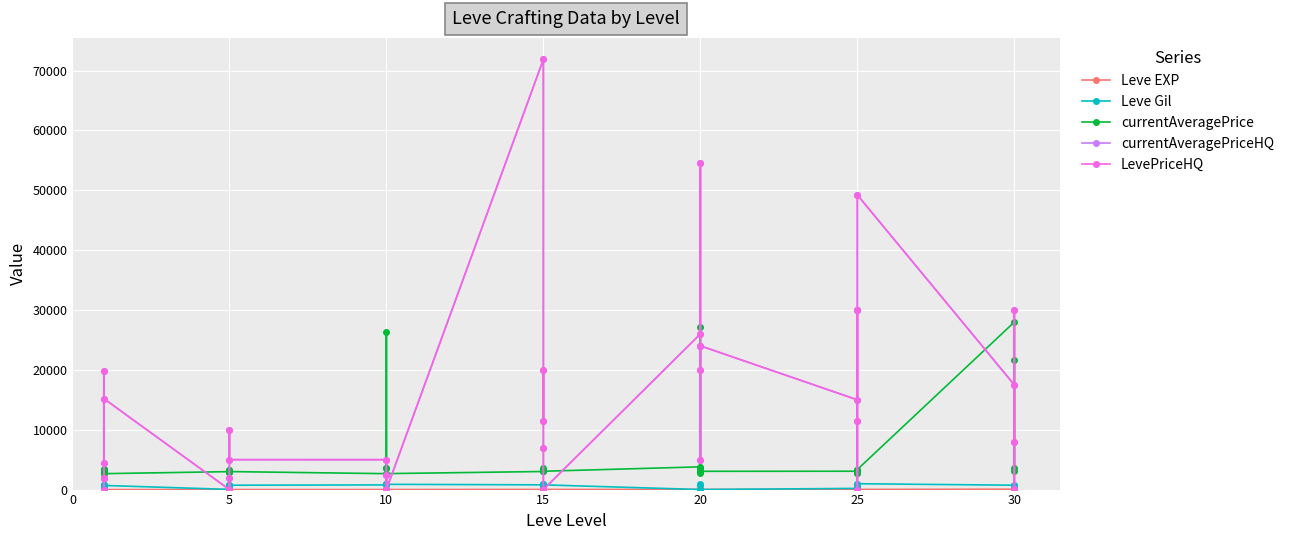

Reading left to right, transcribe all the data shown in this chart.

Leve EXP: 1	2	1	1	2	1	6	6	8	6	6	5	3	9	9	13	6	6	24	21	24	21	20	24	28	16	28	28	12	28	47	36	24	41	36	24	67	99	34	36
Leve Gil: 690	220	690	160	740	690	30	30	460	840	840	730	780	990	990	90	880	880	790	850	790	850	790	790	10	800	10	10	960	10	200	390	980	630	390	980	730	220	430	240
currentAveragePrice: 3307	3309	2996	3515	3000	2661	2999	3015	3313	3001	3316	3008	2658	2670	26304	3539	3543	2666	3023	3341	3041	3325	3561	3064	3800	27174	3053	3568	2700	3052	3066	2734	3349	3341	2734	3351	27990	3106	3601	21725
currentAveragePriceHQ: 4500	19850	0	2000	2000	15200	0	2000	0	0	9999	5000	4999	0	0	2501	0	0	71880	11499	20015	6934	0	0	25996	54542	24019	5005	20010	24019	15000	30019	0	11499	30019	49232	17500	144	30025	7947
LevePriceHQ: 4500	19850	0	2000	2000	15200	0	2000	0	0	9999	5000	4999	0	0	2501	0	0	71880	11499	20015	6934	0	0	25996	54542	24019	5005	20010	24019	15000	30019	0	11499	30019	49232	17500	144	30025	7947